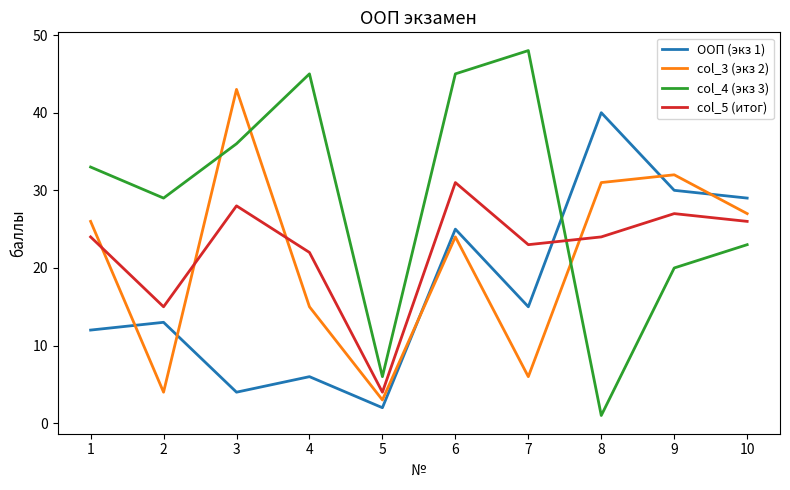

Which series has the widest spread of values?

col_4 (экз 3)